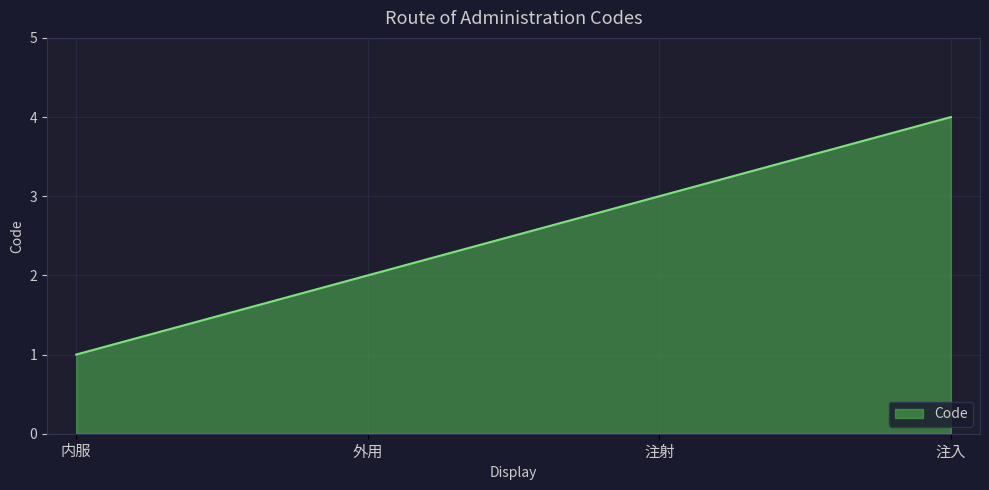

What is the difference between the values at 注入 and 内服?

3